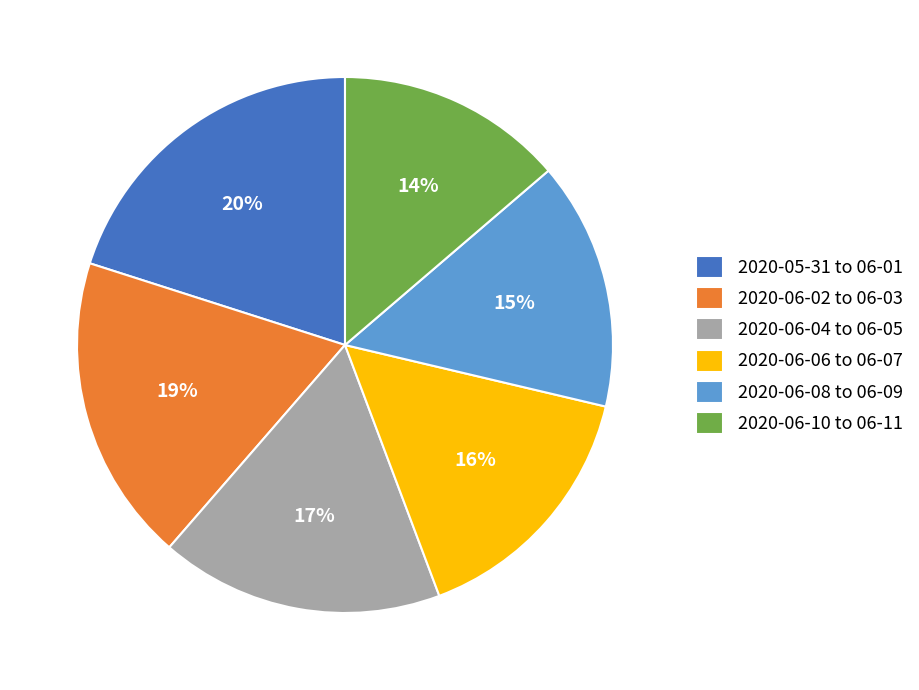

How many segments does this pie chart have?

6